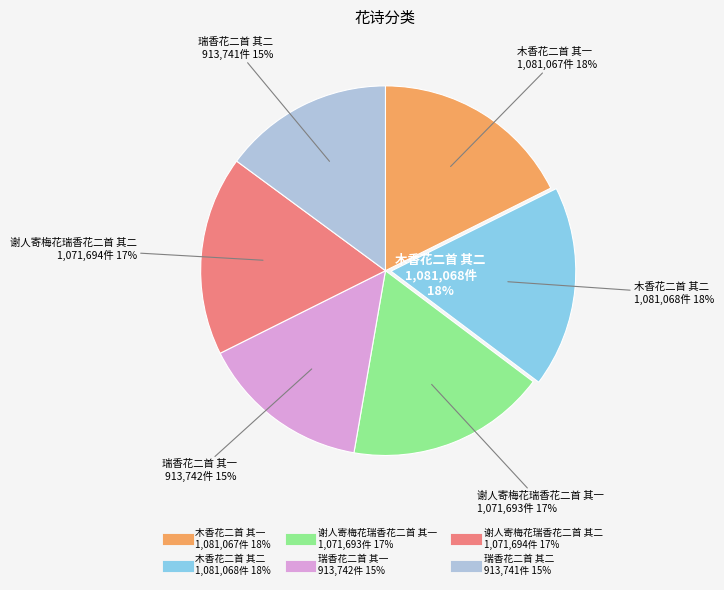

The 木香花二首 其二 slice represents 12% of the pie. True or false?

False